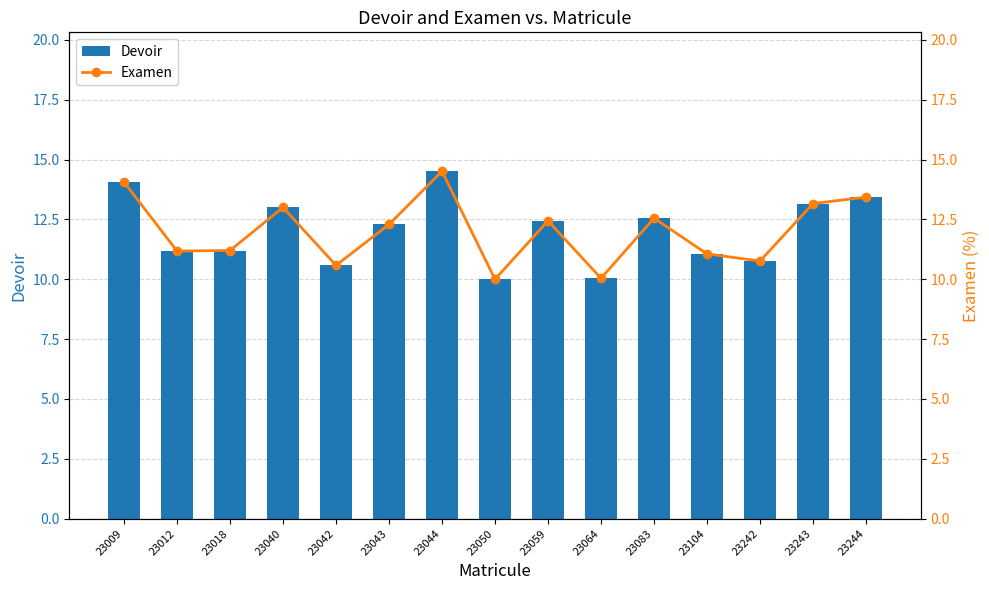

True or false: Examen has a value of 11.2 at 23012.

True